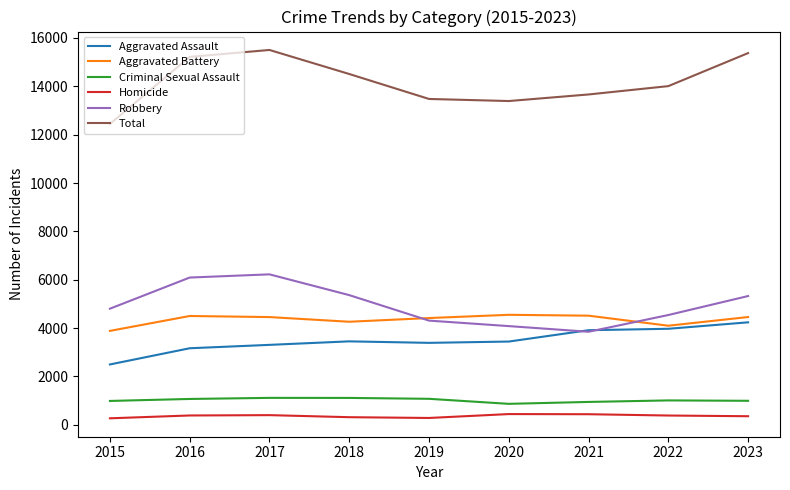

Which series has the largest total across all categories?

Total